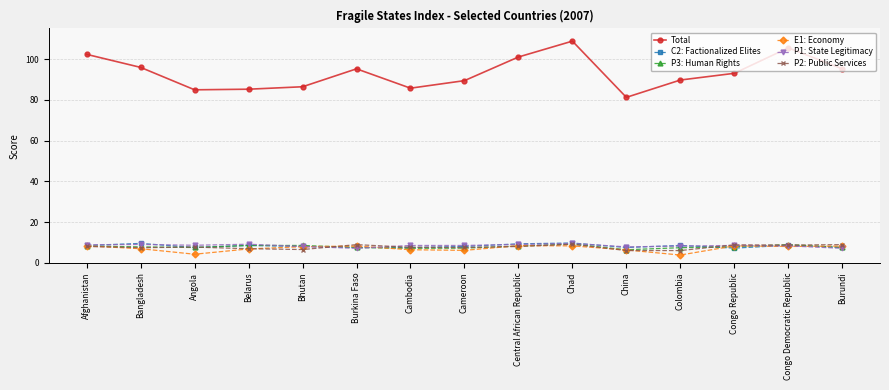

What is the spread (max minus min) of values at Bhutan?

79.9